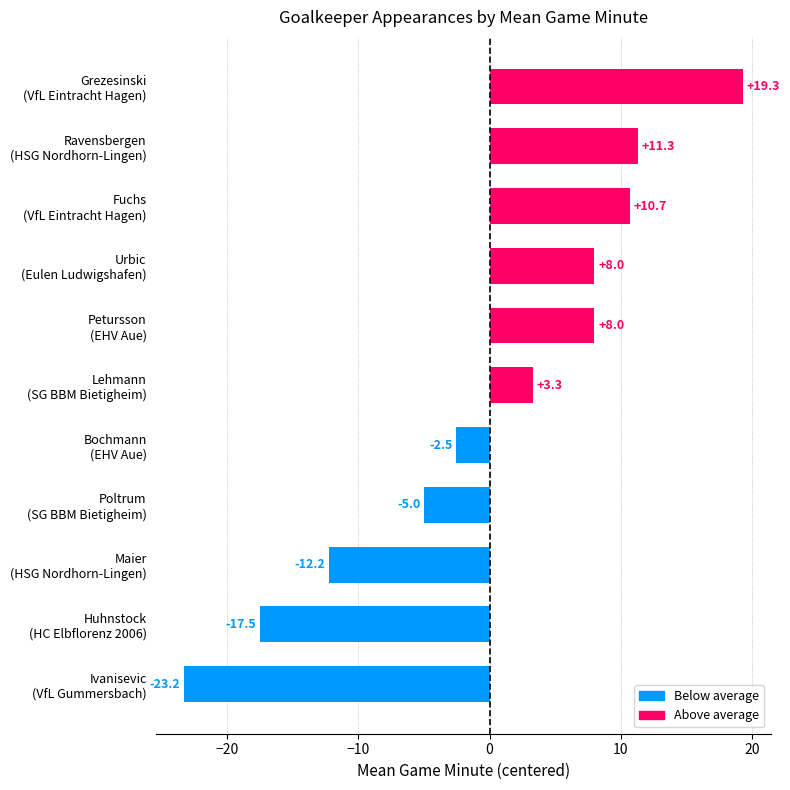

Reading bottom to top, what are all the values shown in this chart?

-23.2	-17.5	-12.2	-5.0	-2.5	3.3	8.0	8.0	10.7	11.3	19.3